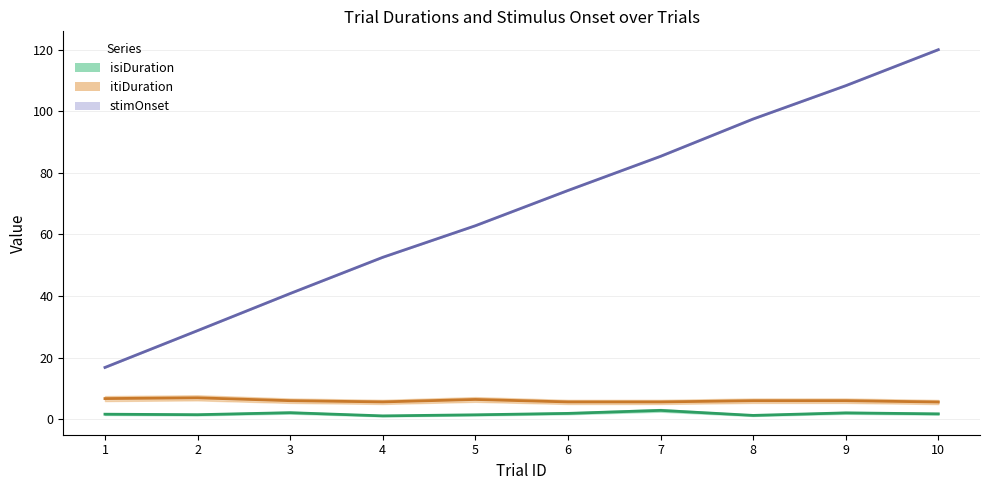

True or false: itiDuration has a value of 3.2 at 3.

False